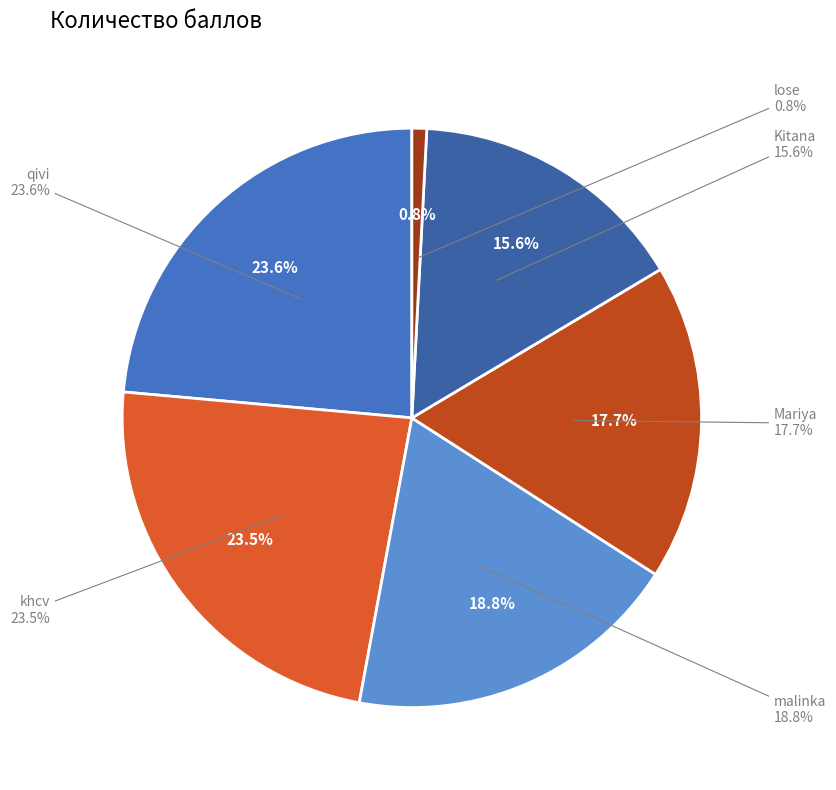

Count the number of slices in the pie.

6